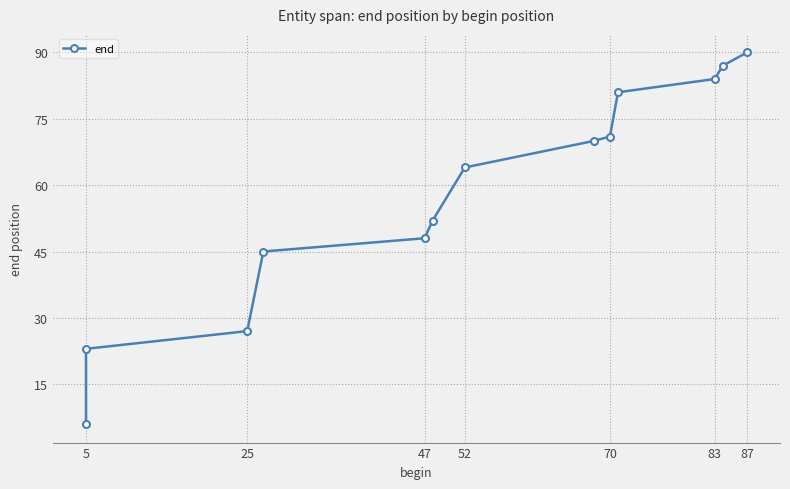

Is it true that the value at 5 is 8?

False